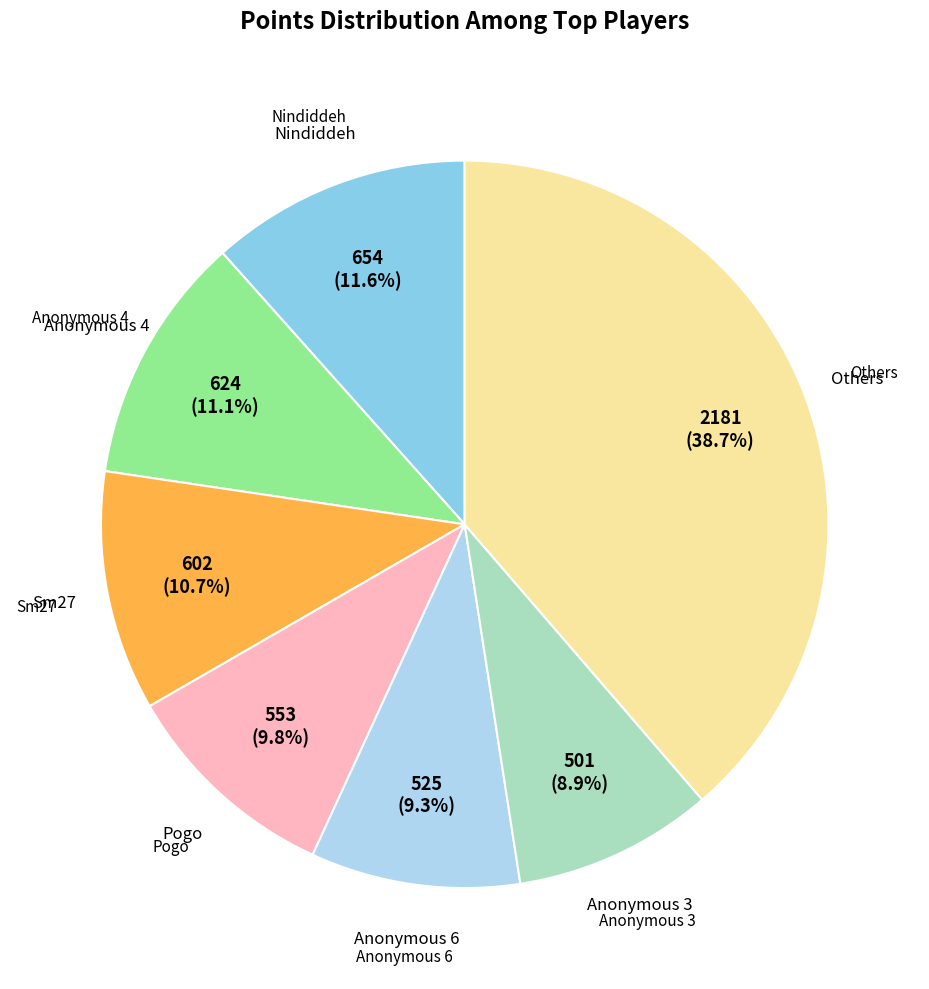

Is there a majority slice in this chart?

No